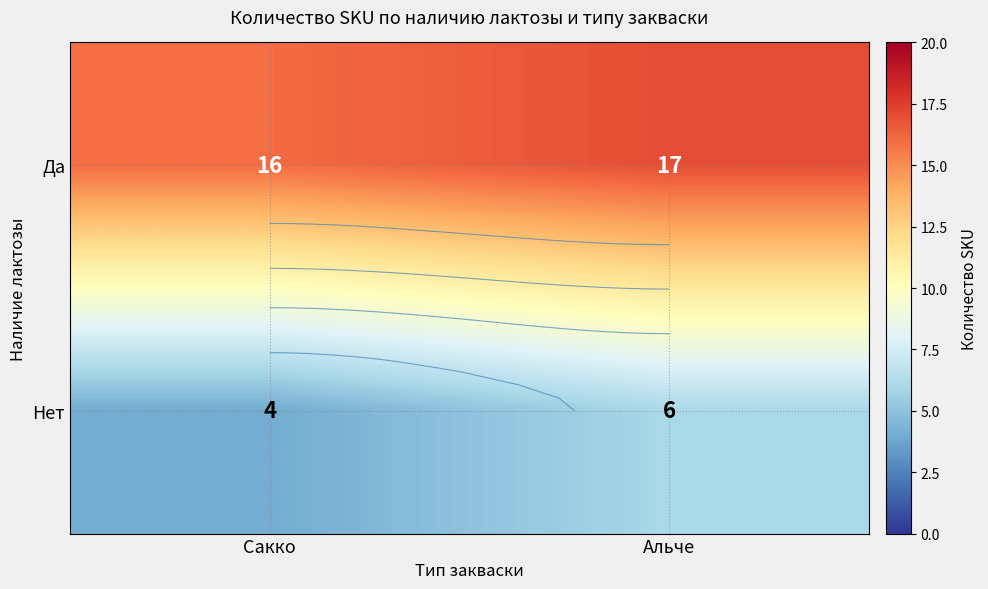

What is the sum of all Нет values?

10